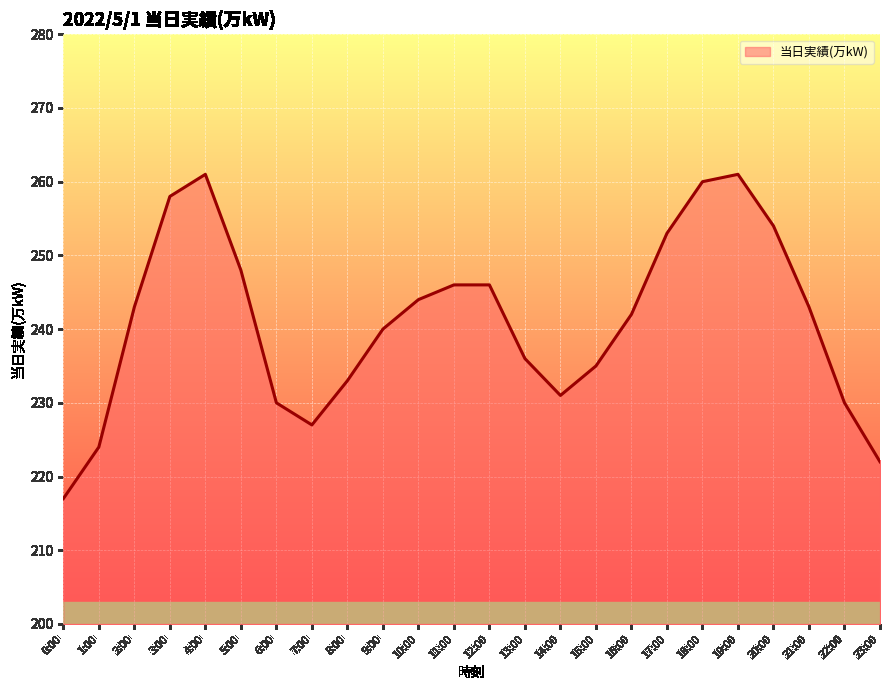

What position from the right is 21:00?

3